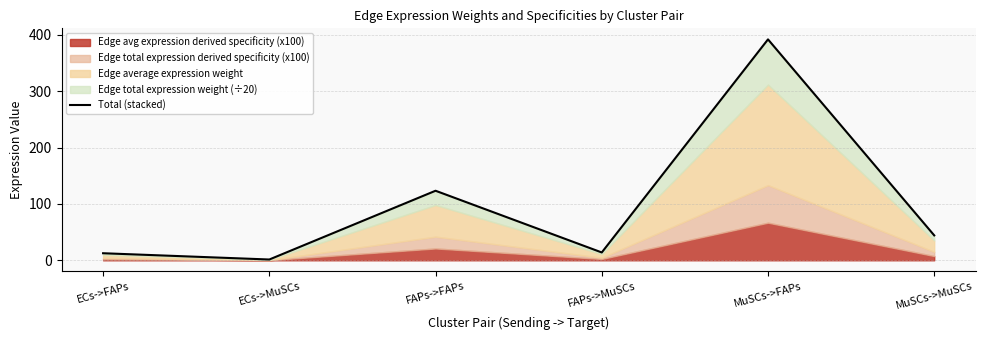

Where is the data nearest to the value 196?

FAPs->FAPs